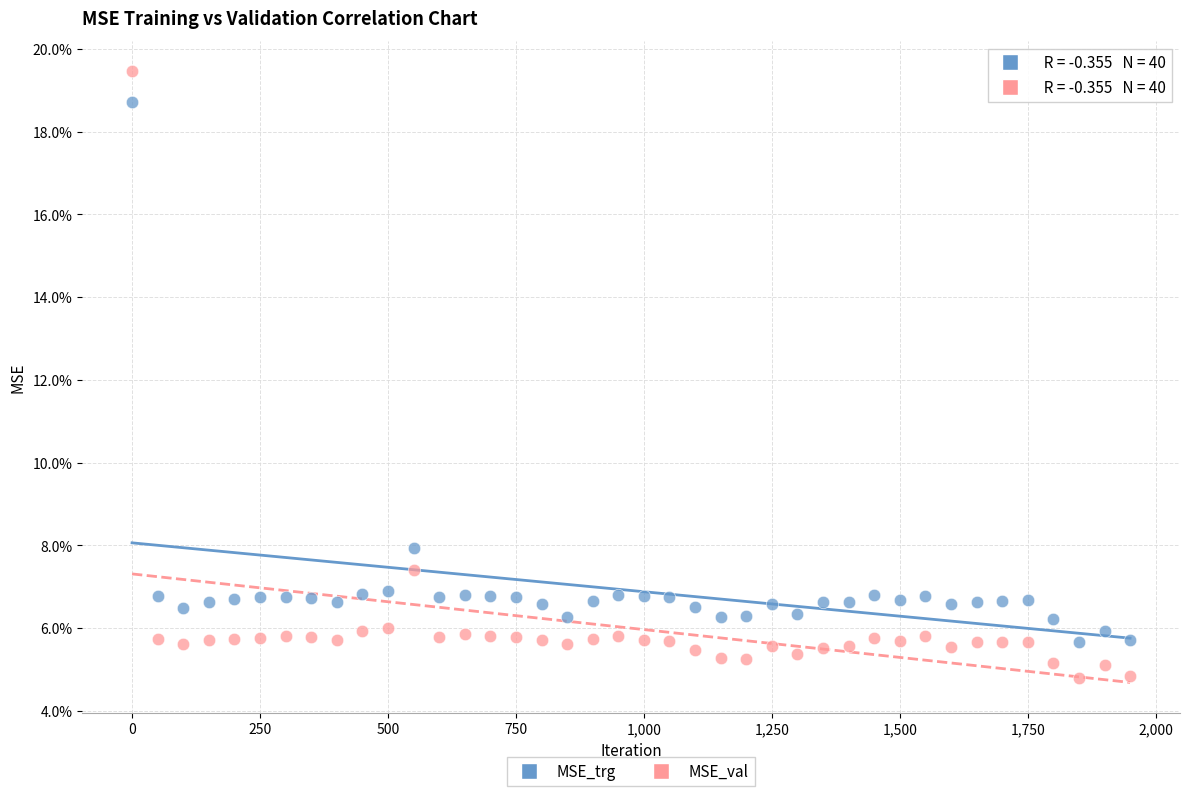

Which series has the widest spread of Y values?

MSE_val